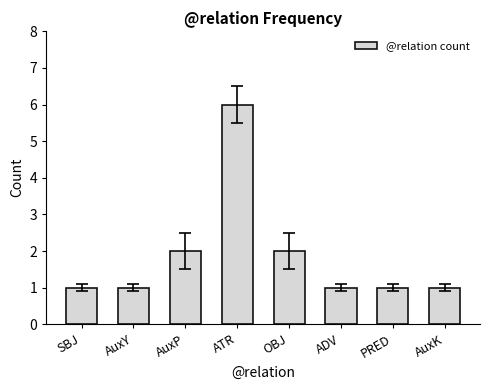

Count the values in the range 1 to 2.

7